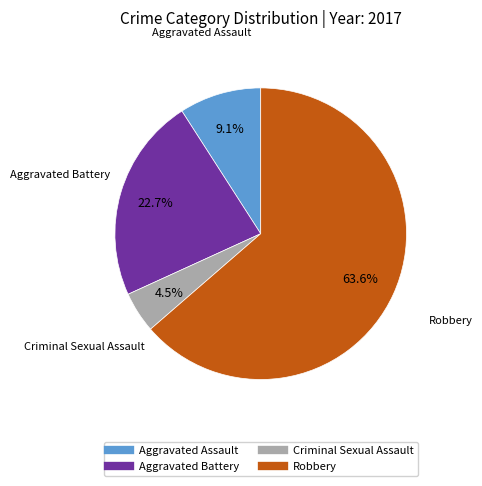

Do Criminal Sexual Assault and Robbery together represent more than half of the pie?

Yes